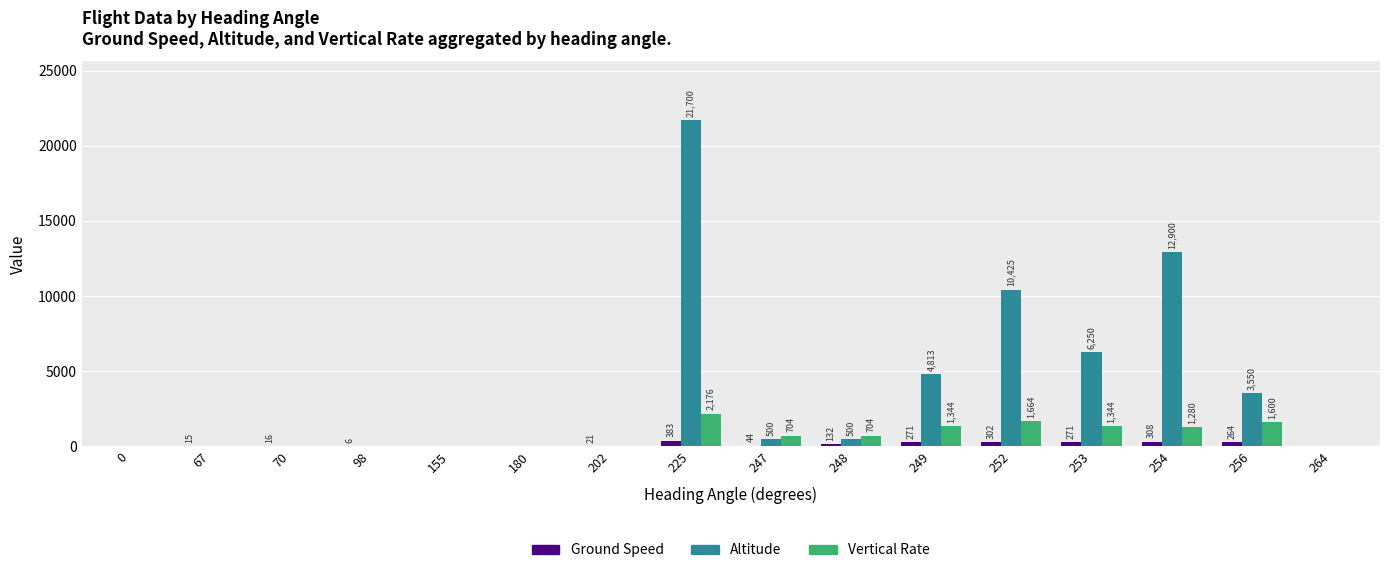

Reading left to right, transcribe all the data shown in this chart.

Ground Speed: 0=0	67=15	70=16	98=6	155=0	180=0	202=21	225=383	247=44	248=132	249=271	252=302	253=271	254=308	256=264	264=0
Altitude: 0=0	67=0	70=0	98=0	155=0	180=0	202=0	225=21700	247=500	248=500	249=4813	252=10425	253=6250	254=12900	256=3550	264=0
Vertical Rate: 0=0	67=0	70=0	98=0	155=0	180=0	202=0	225=2176	247=704	248=704	249=1344	252=1664	253=1344	254=1280	256=1600	264=0